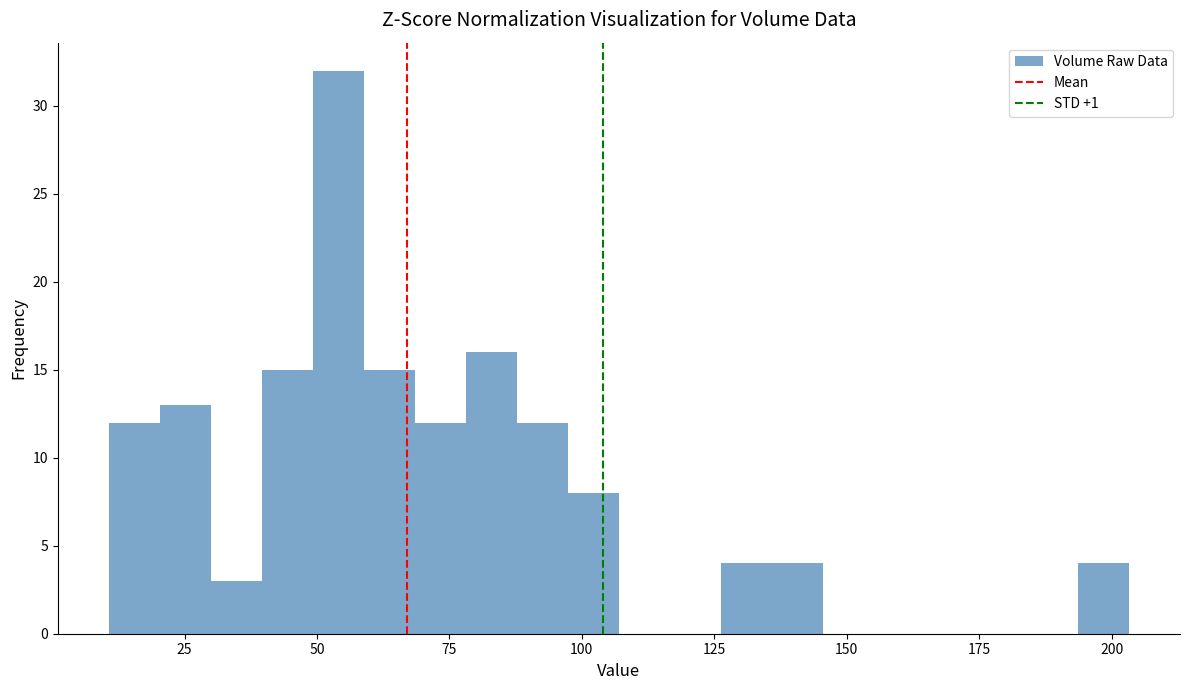

Around what value on the x-axis is the tallest bar? Give the approximate position of its centre, as read against the axis.

55